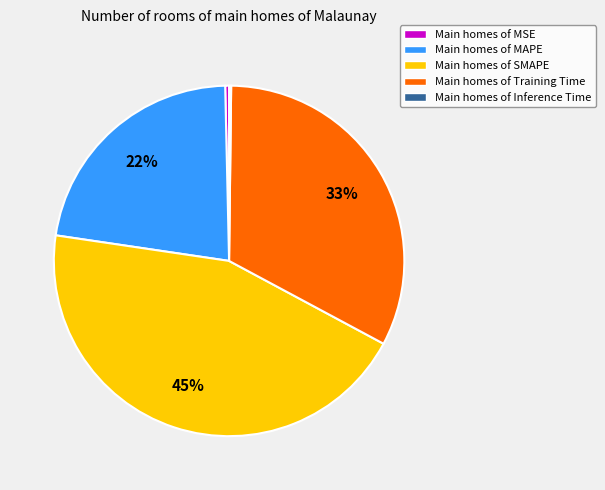

Which has a higher value, Main homes of Training Time or Main homes of SMAPE?

Main homes of SMAPE